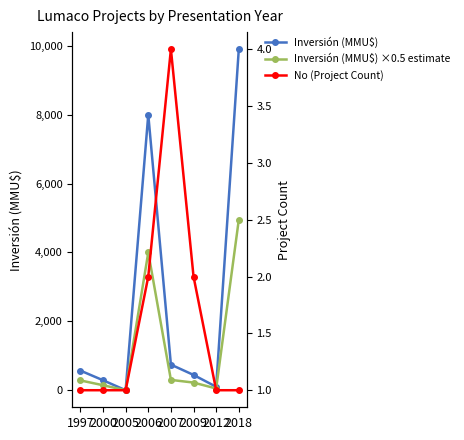

What is the value of the Inversión (MMU$) ×0.5 estimate point at the 5th from the left?

300